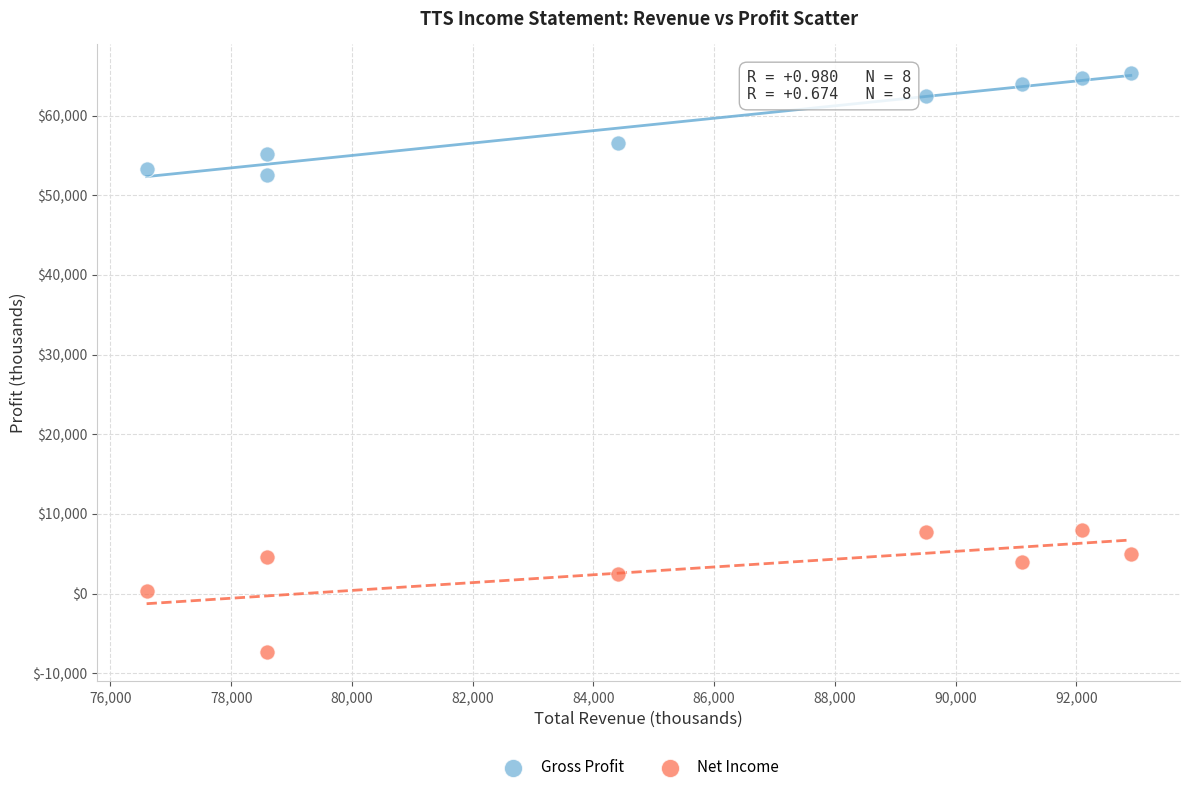

Across all data points, what is the range of X values (max minus min)?

16300